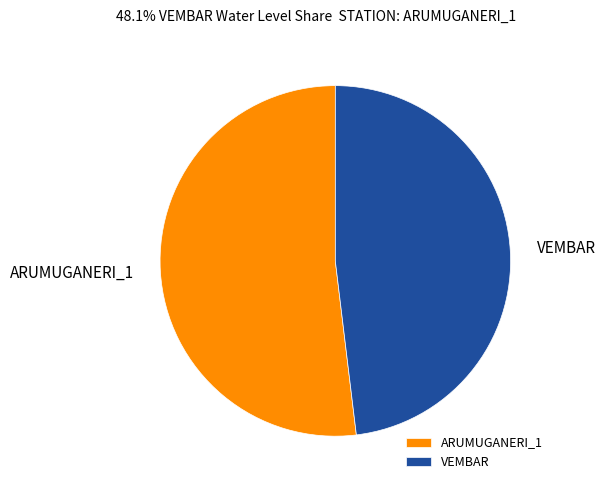

Combined, do VEMBAR and ARUMUGANERI_1 account for over 50%?

Yes